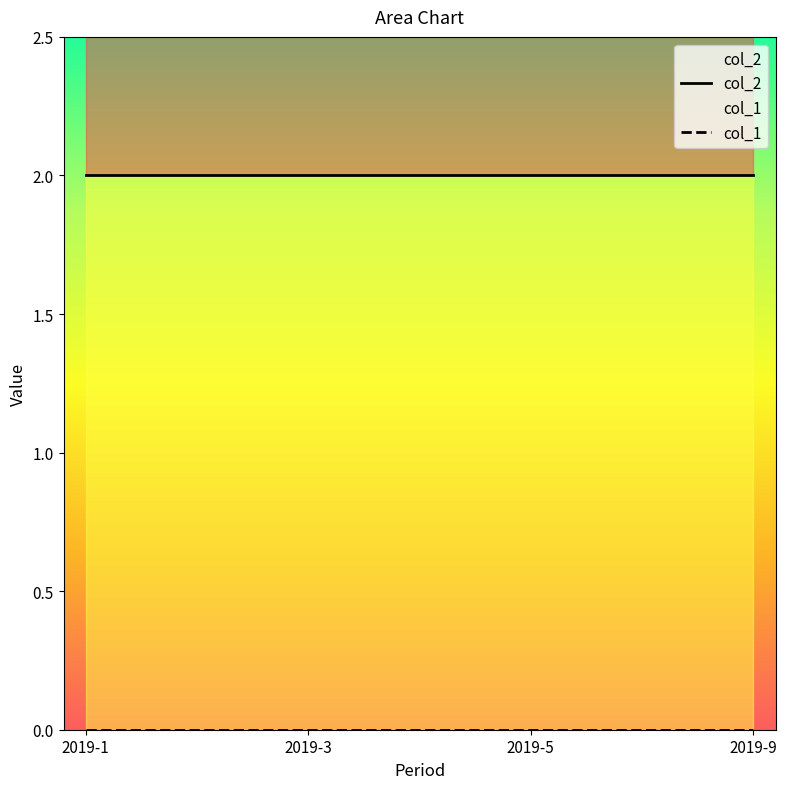

Which series has the largest range (max minus min)?

col_2